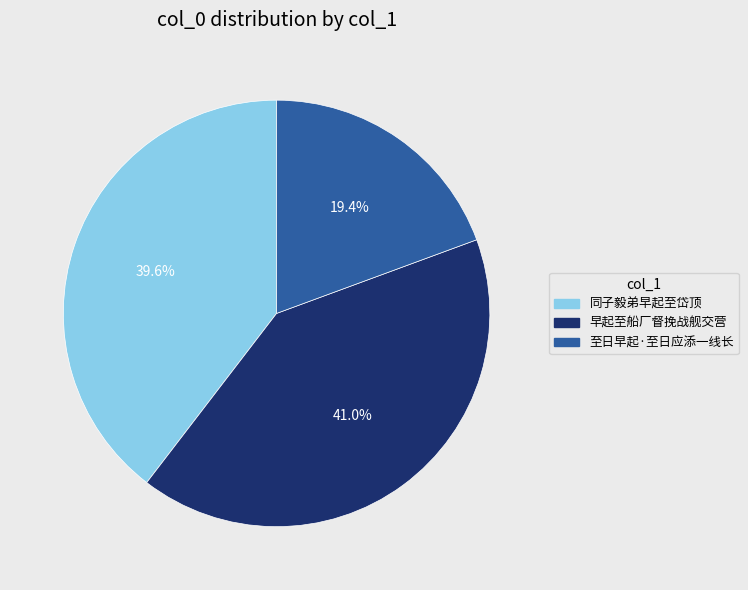

Which category has the smallest portion of the pie?

至日早起·至日应添一线长